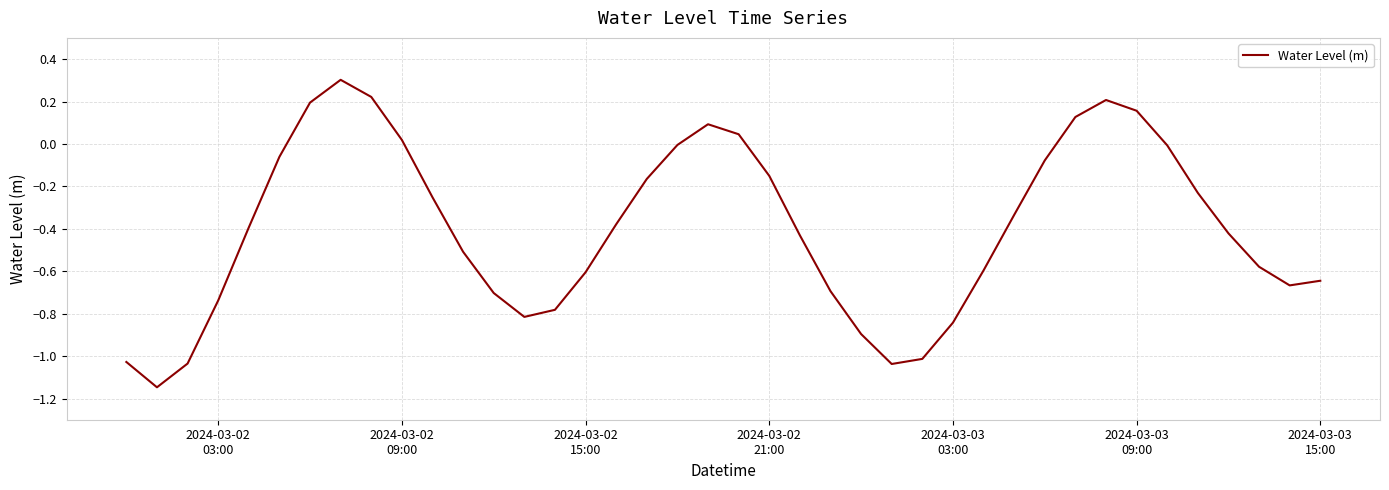

What is the difference between the maximum and minimum values?

1.4